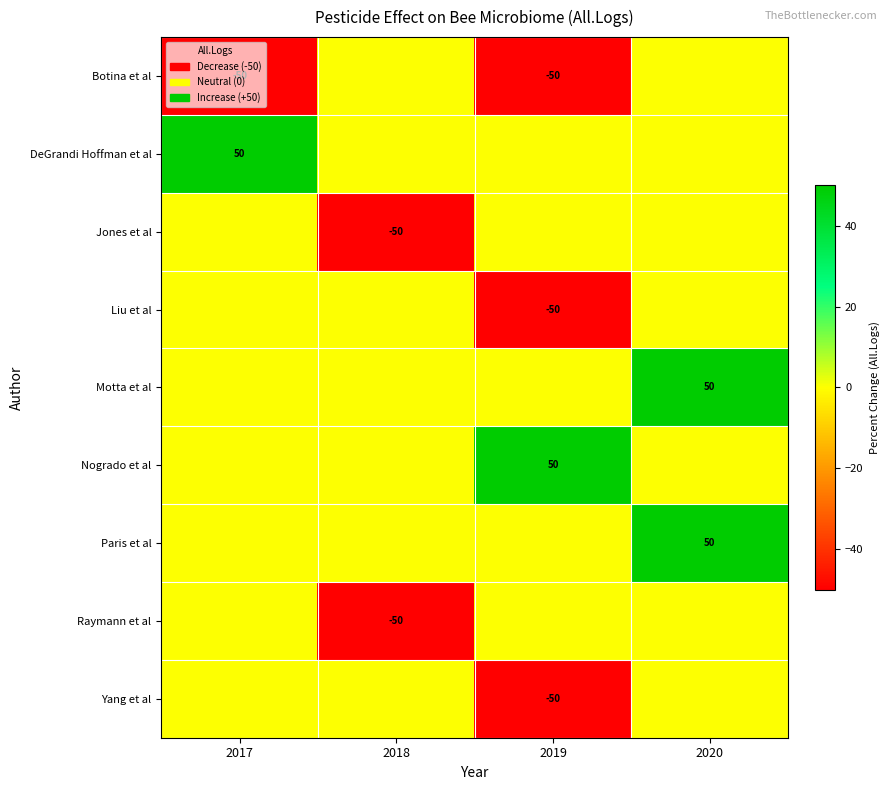

Count the number of categories in the chart.

4